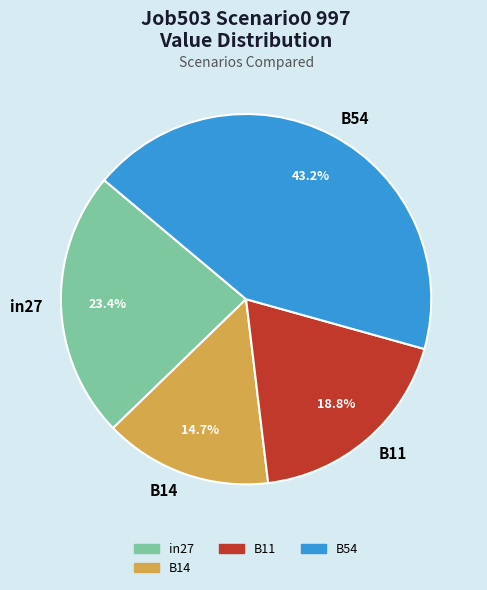

The B14 slice represents 15% of the pie. True or false?

True